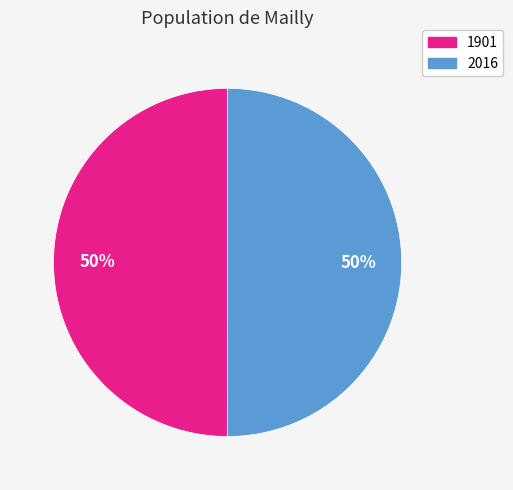

True or false: 2016 accounts for 44% of the total.

False